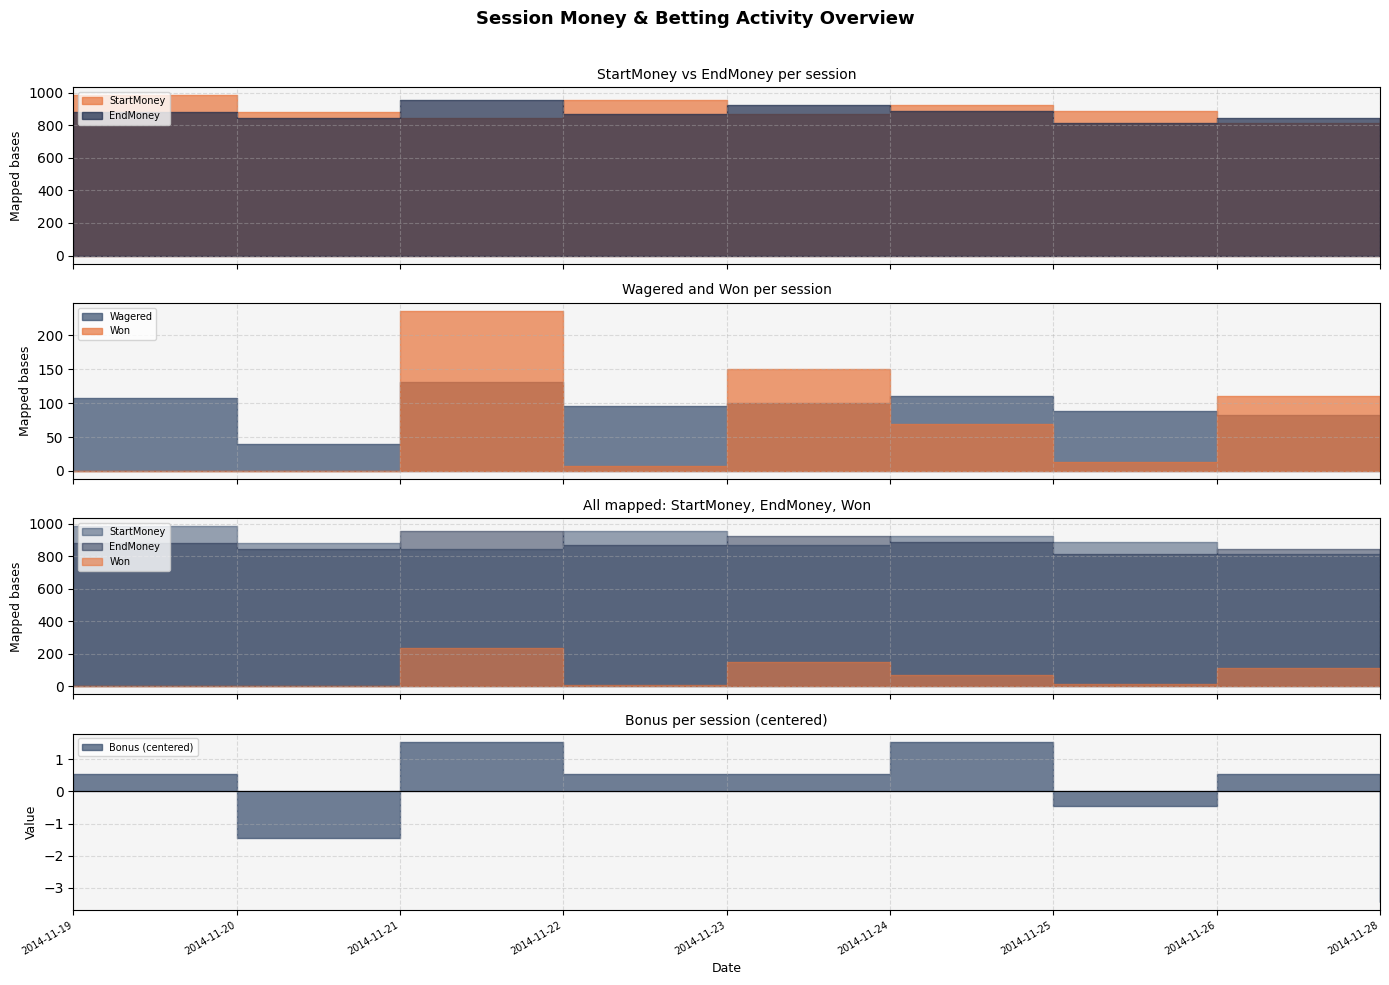

At which category does StartMoney reach its first local valley?

2014-11-21